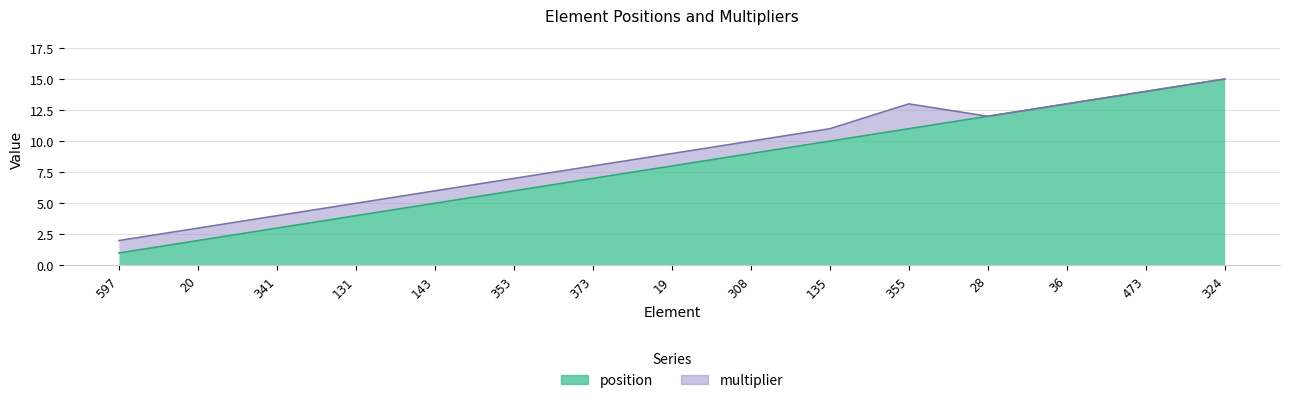

True or false: the data has more than 2 interior local peaks.

False